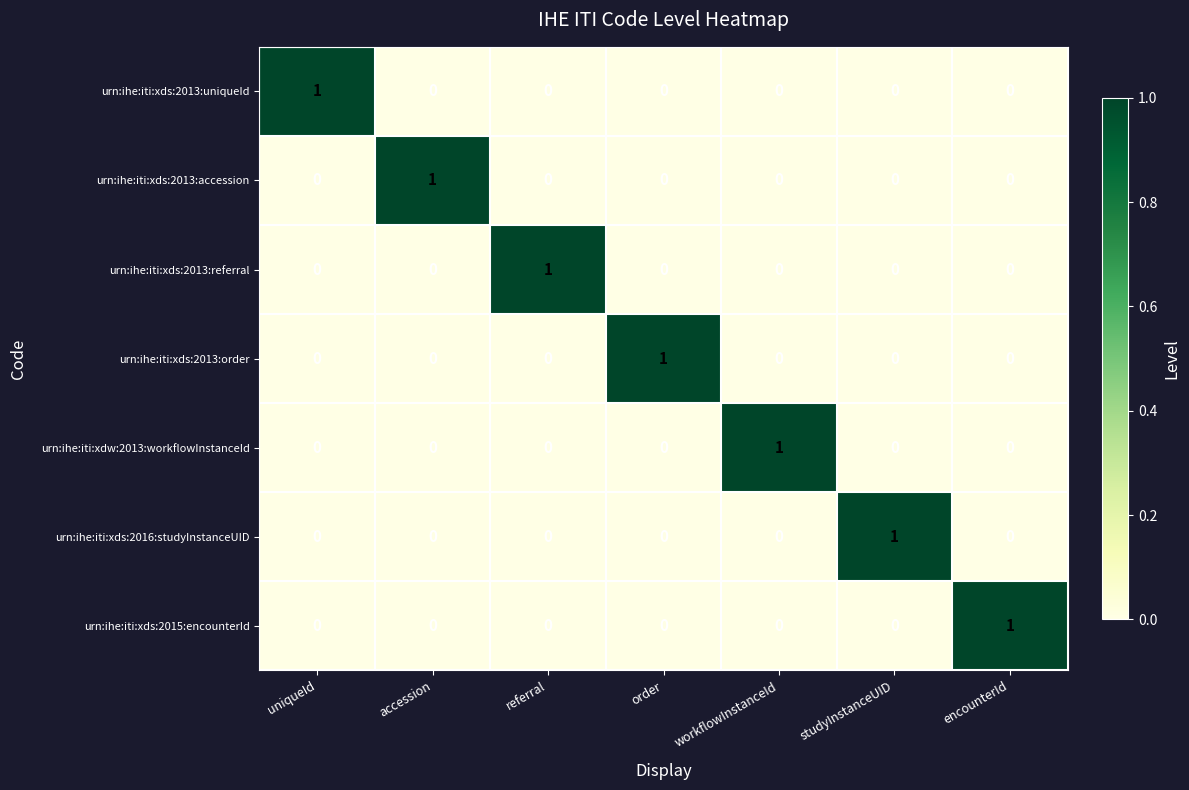

What is the difference between the highest and lowest values at order?

1